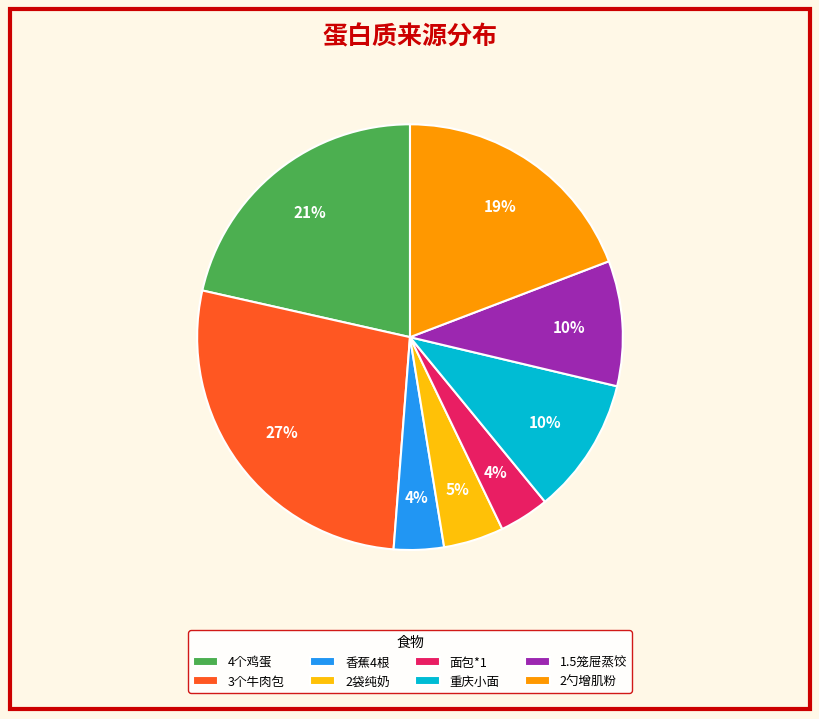

Combined, do 香蕉4根 and 3个牛肉包 account for over 50%?

No